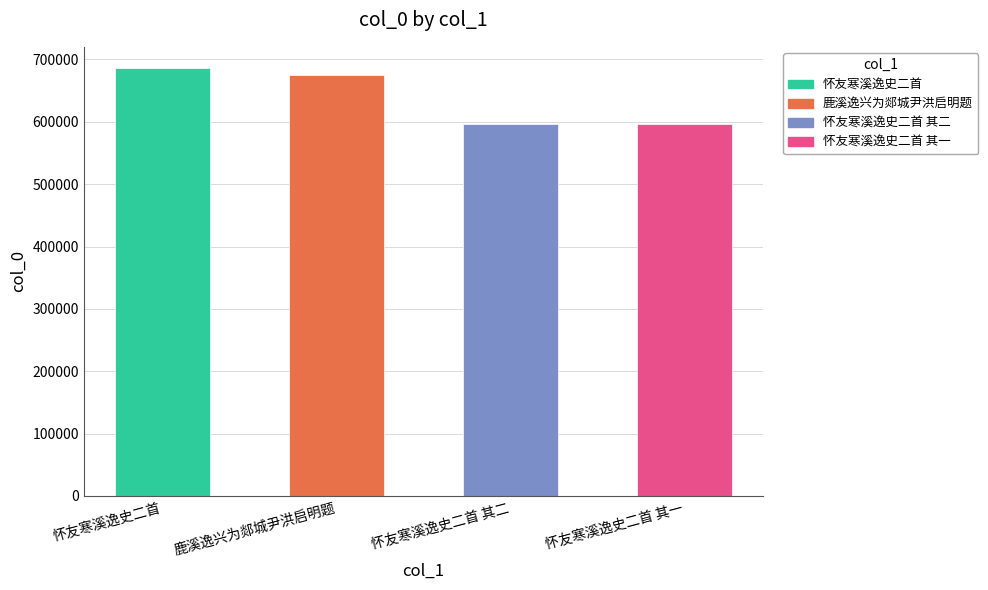

What is the difference between the maximum and minimum values?

89493